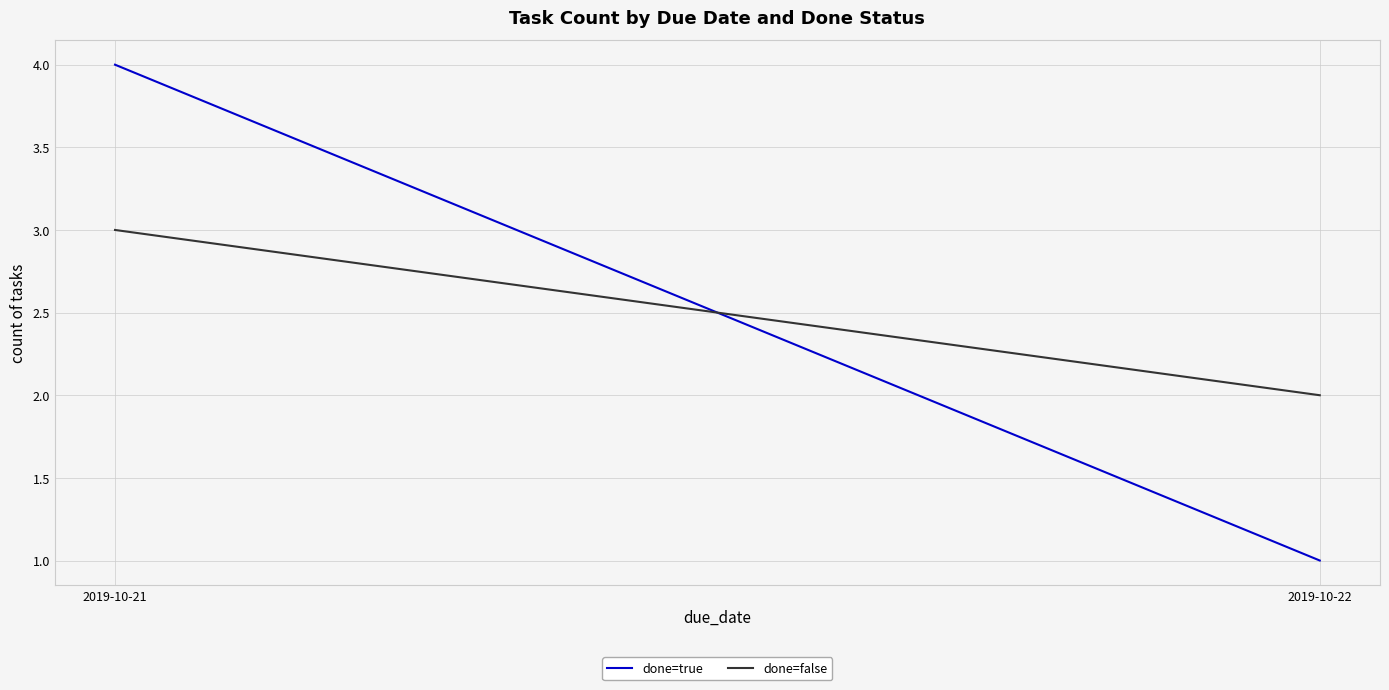

Reading right to left, extract all data points from this chart.

done=true: 2019-10-22=1	2019-10-21=4
done=false: 2019-10-22=2	2019-10-21=3